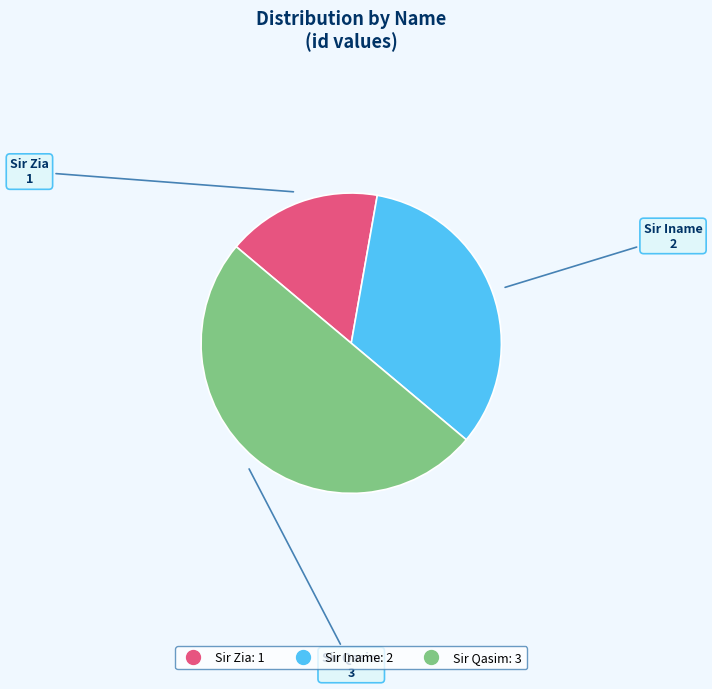

What is the smallest slice in the pie chart?

Sir Zia